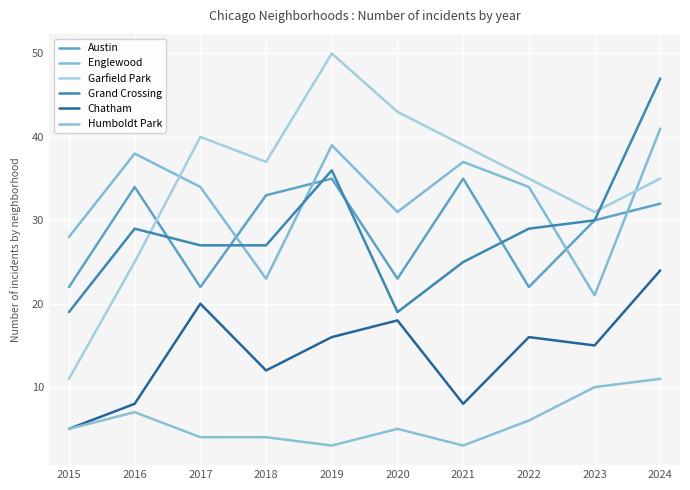

What is the value of the Austin point at the 7th from the left?

35